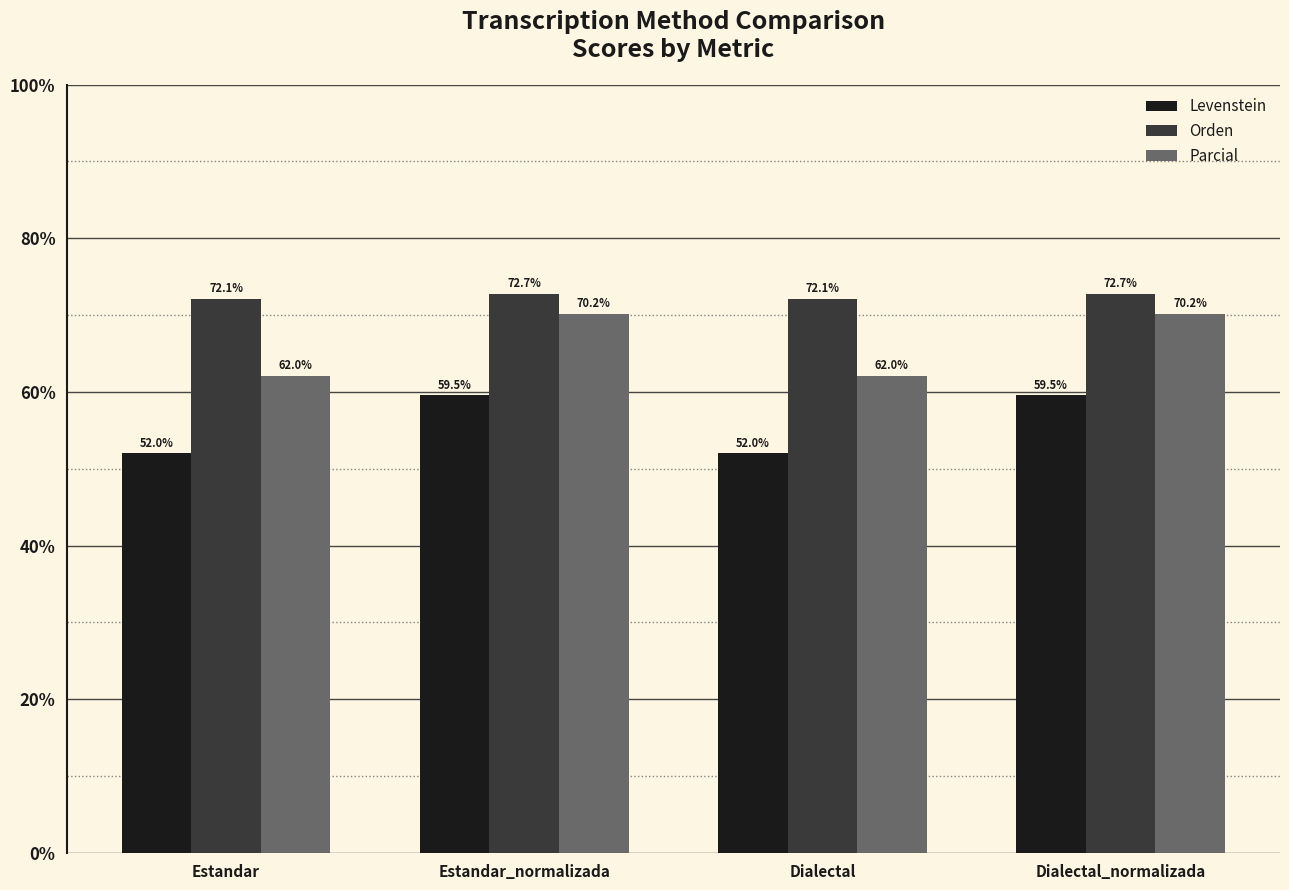

What is the total value across all series at Estandar?

186.1